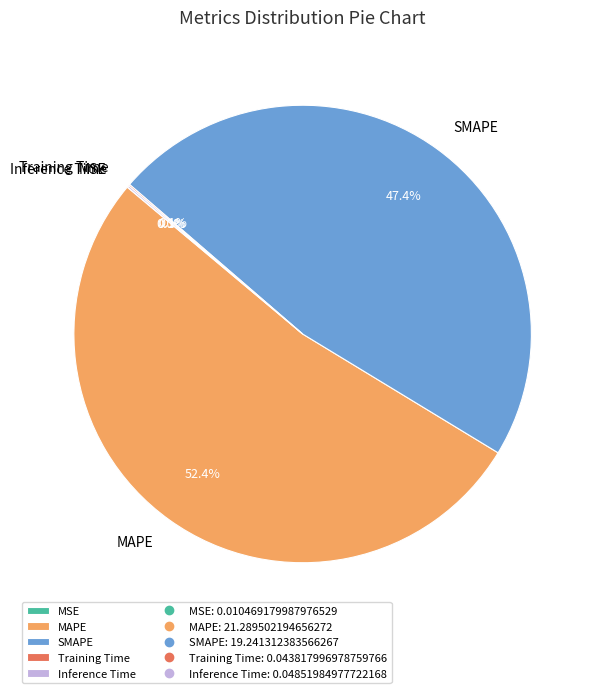

Which slice represents more than half of the pie?

MAPE